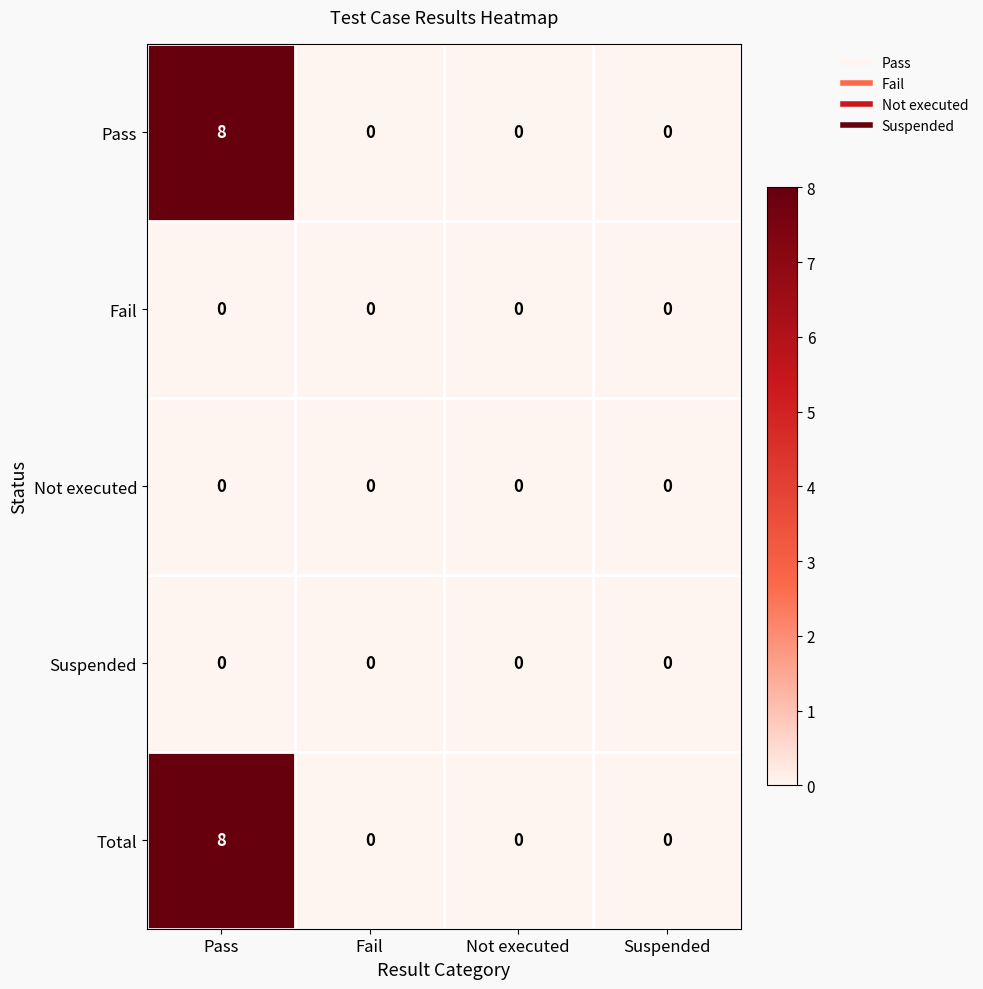

The value of Total at Suspended is 3. True or false?

False